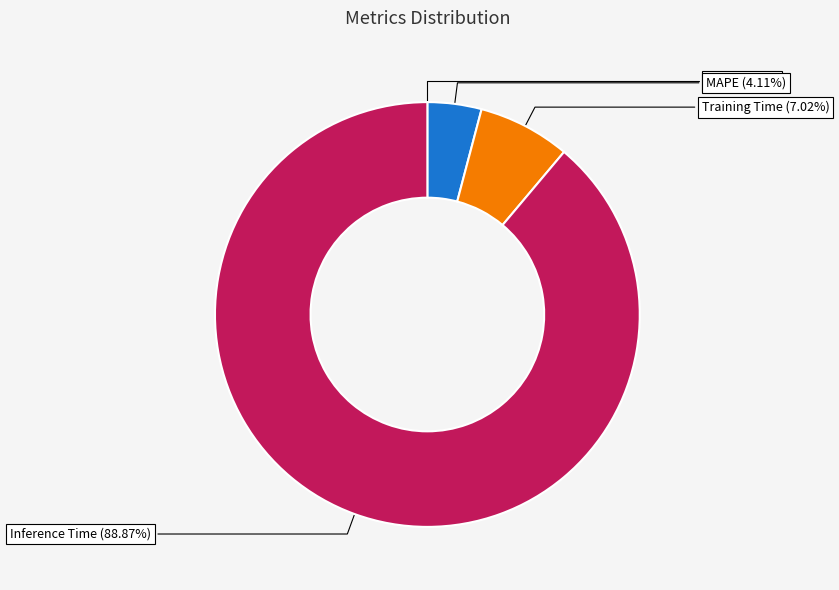

To the nearest percent, what is the difference between the MAPE and Training Time slice percentages?

3%